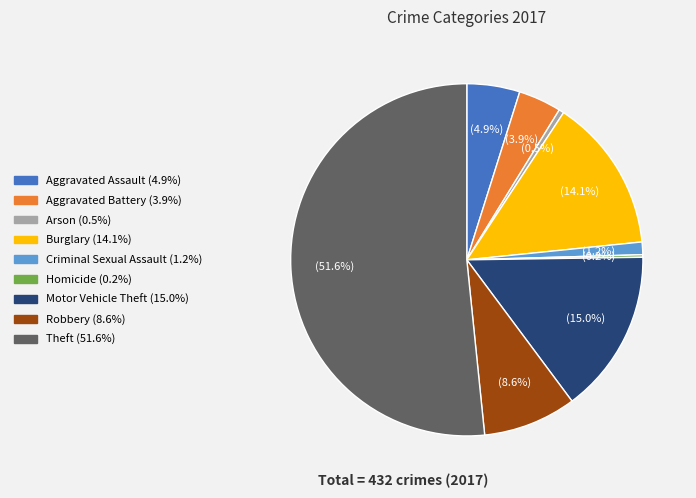

What percentage is the Motor Vehicle Theft slice, to the nearest percent?

15%